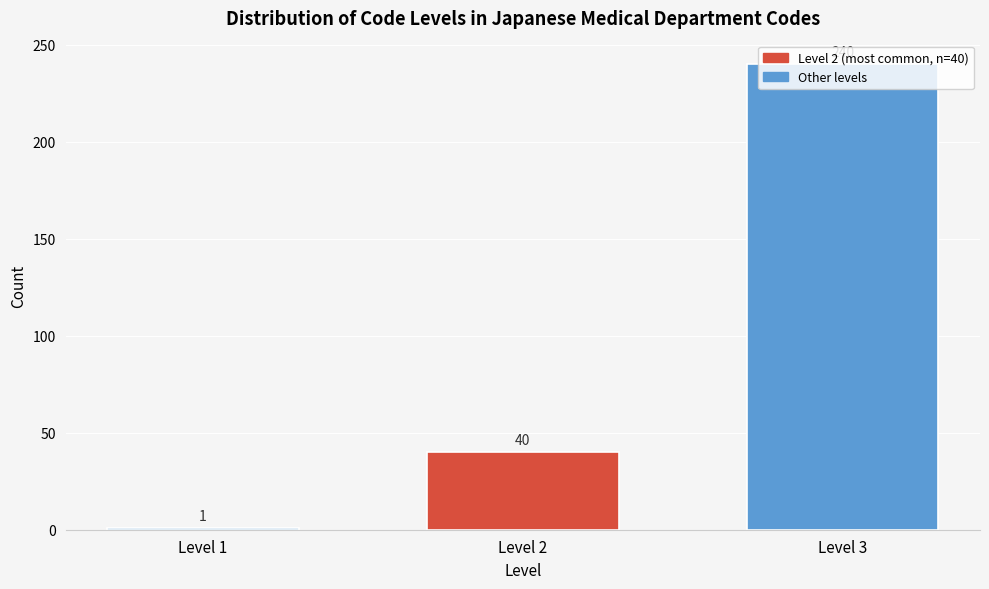

What is the change in value from Level 1 to Level 3?

+239